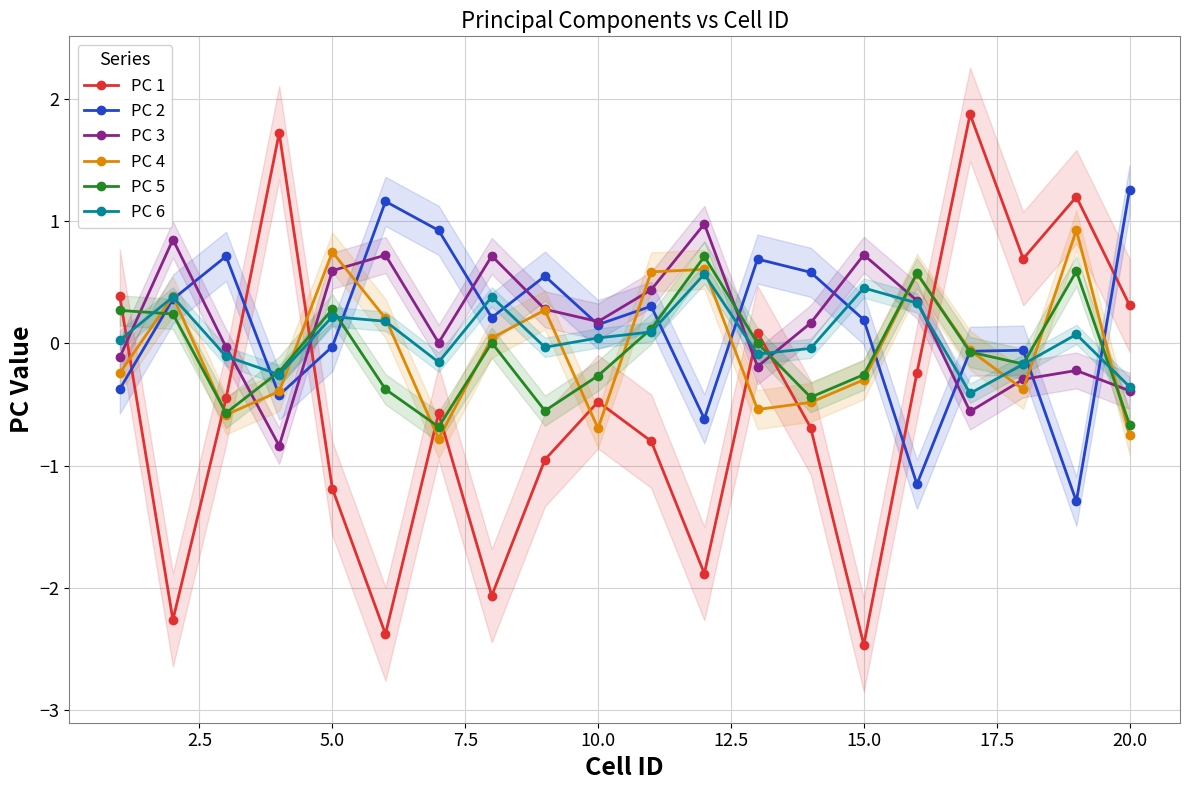

True or false: PC 1 has more than 0 interior local peaks.

True